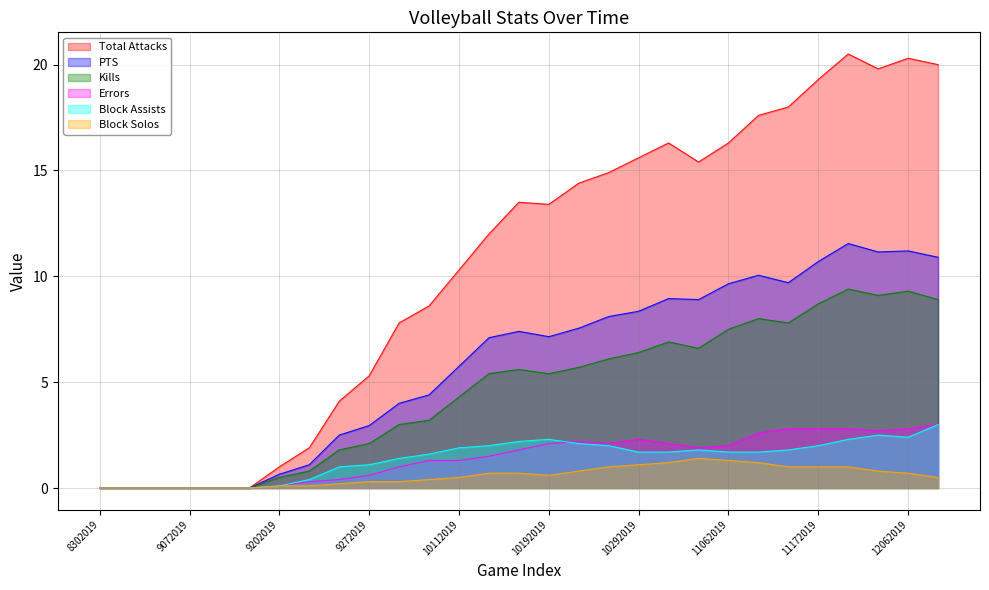

Read the Block Assists value at 10262019.

2.0